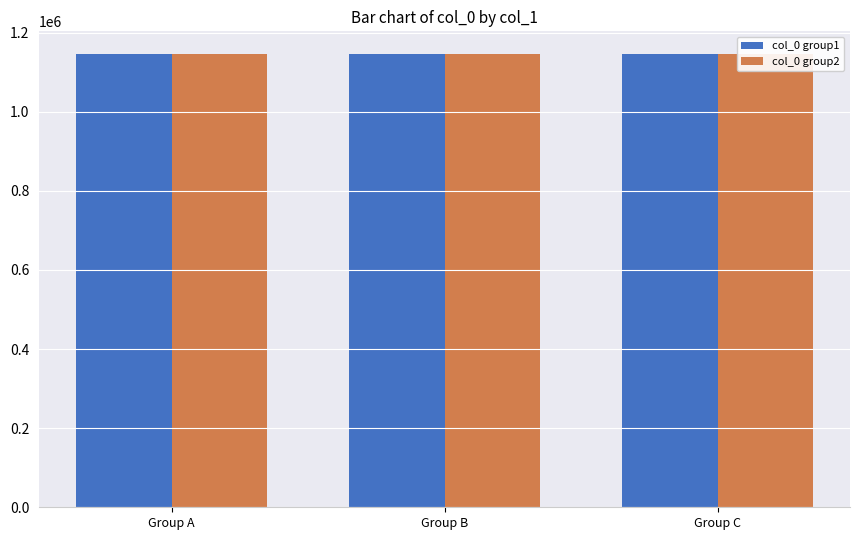

Read the col_0 group2 value at Group A, to the nearest 50.

1145350